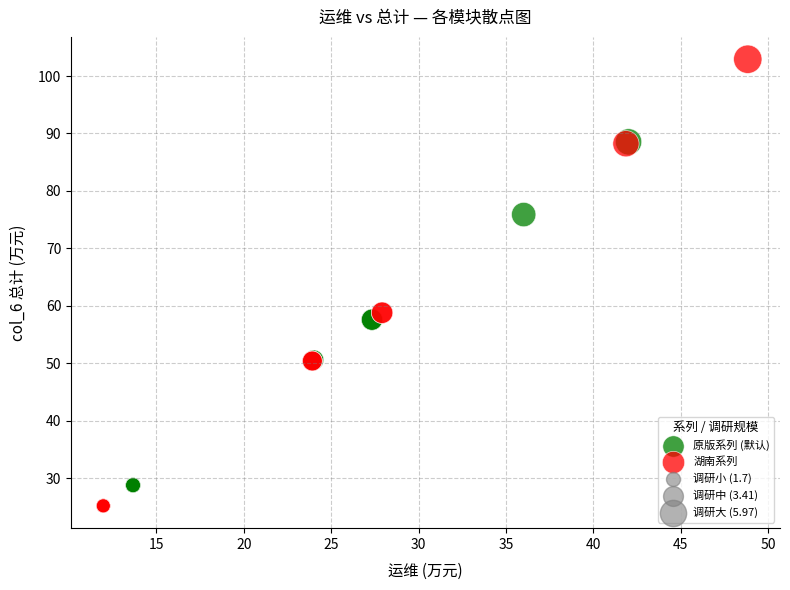

Which series contains the lowest Y value?

湖南系列